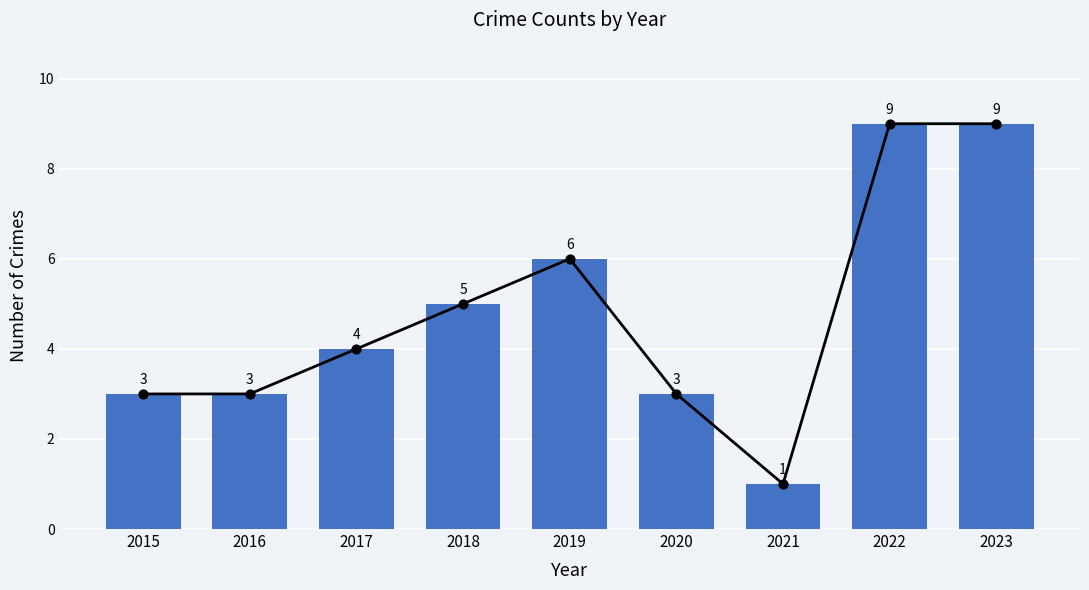

What is the change in value from 2018 to 2022?

+4